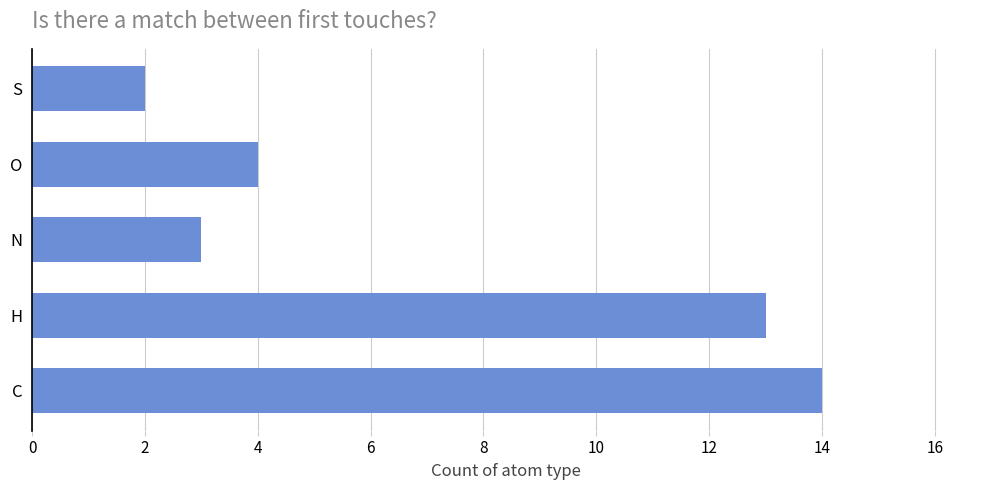

What is the average value?

7